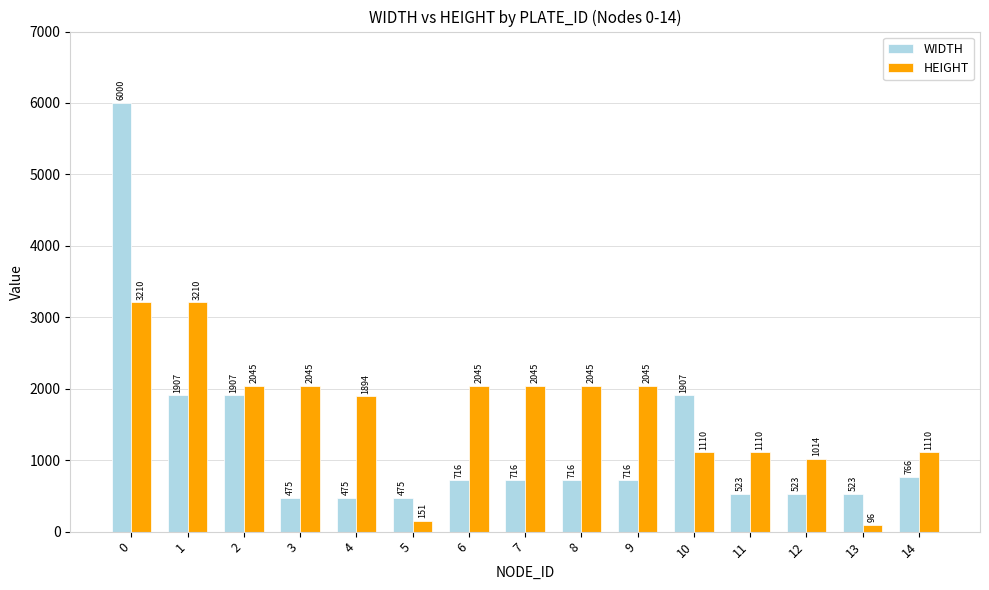

What is the sum of all HEIGHT values?

25175